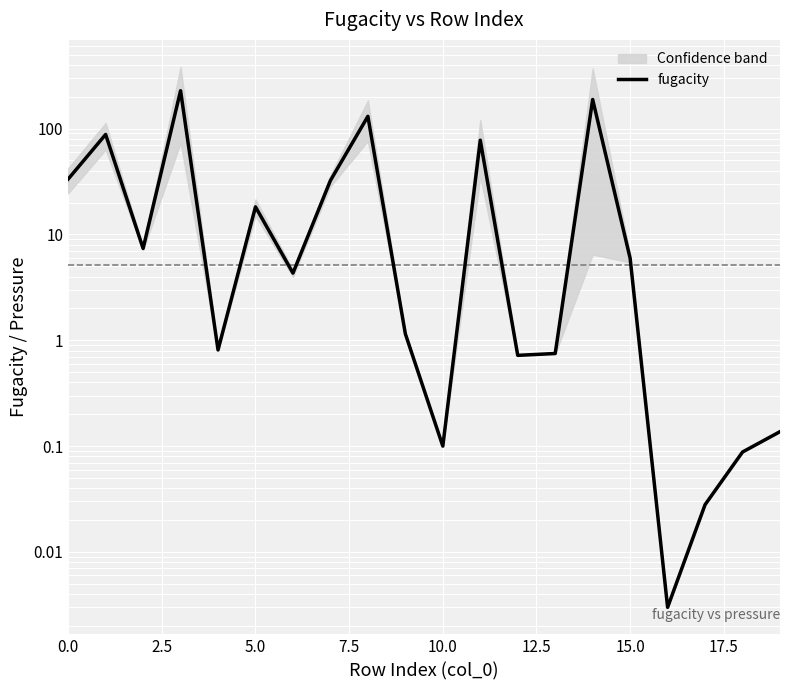

Which label corresponds to the smallest value in the chart?

16